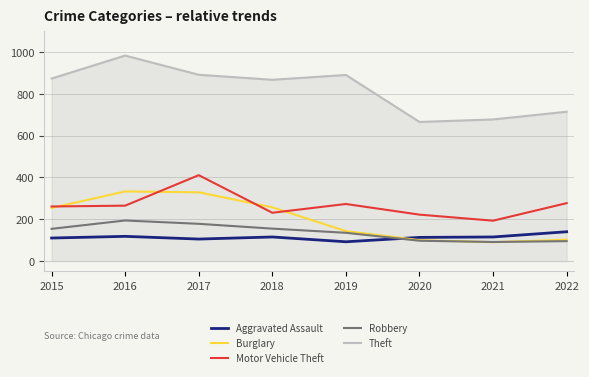

The value of Aggravated Assault at 2018 is 115. True or false?

True